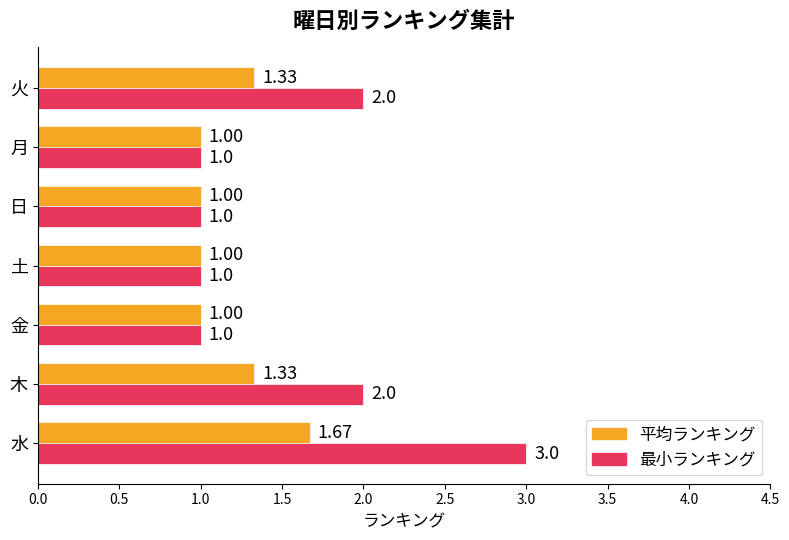

Which series changed the most between 水 and 火?

最小ランキング